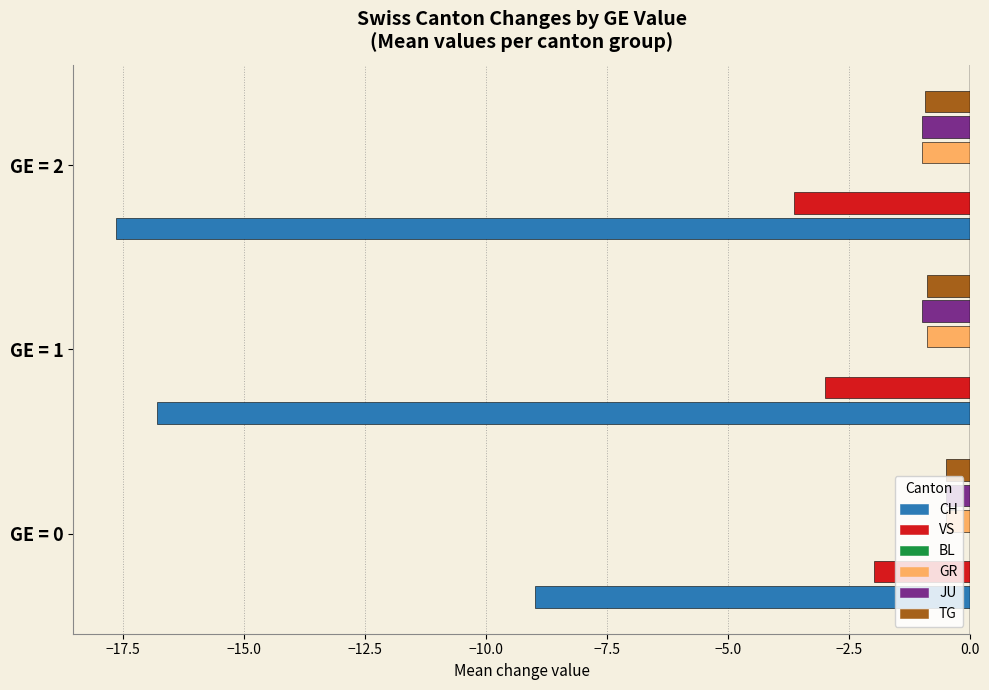

What is the greatest value displayed?

0.1